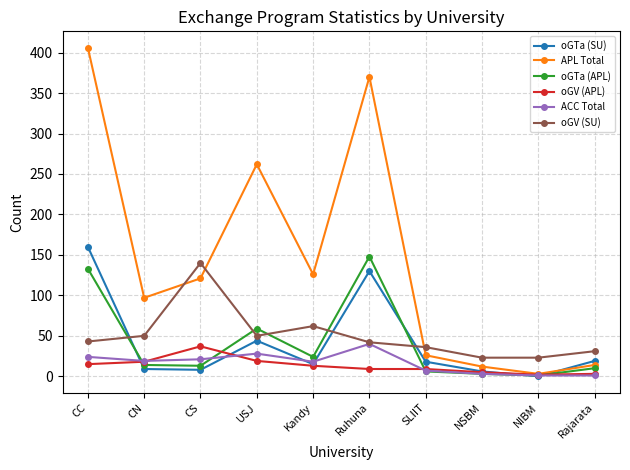

What is the label of the 10th point from the left?

Rajarata